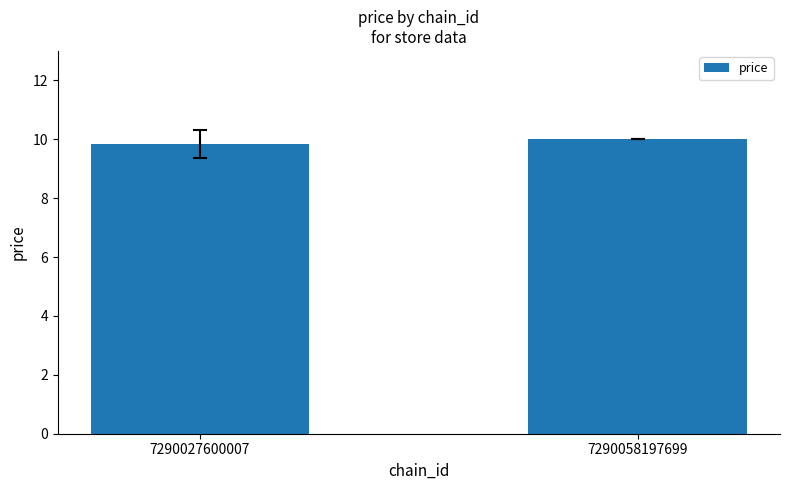

What is the sum of all values?

19.8